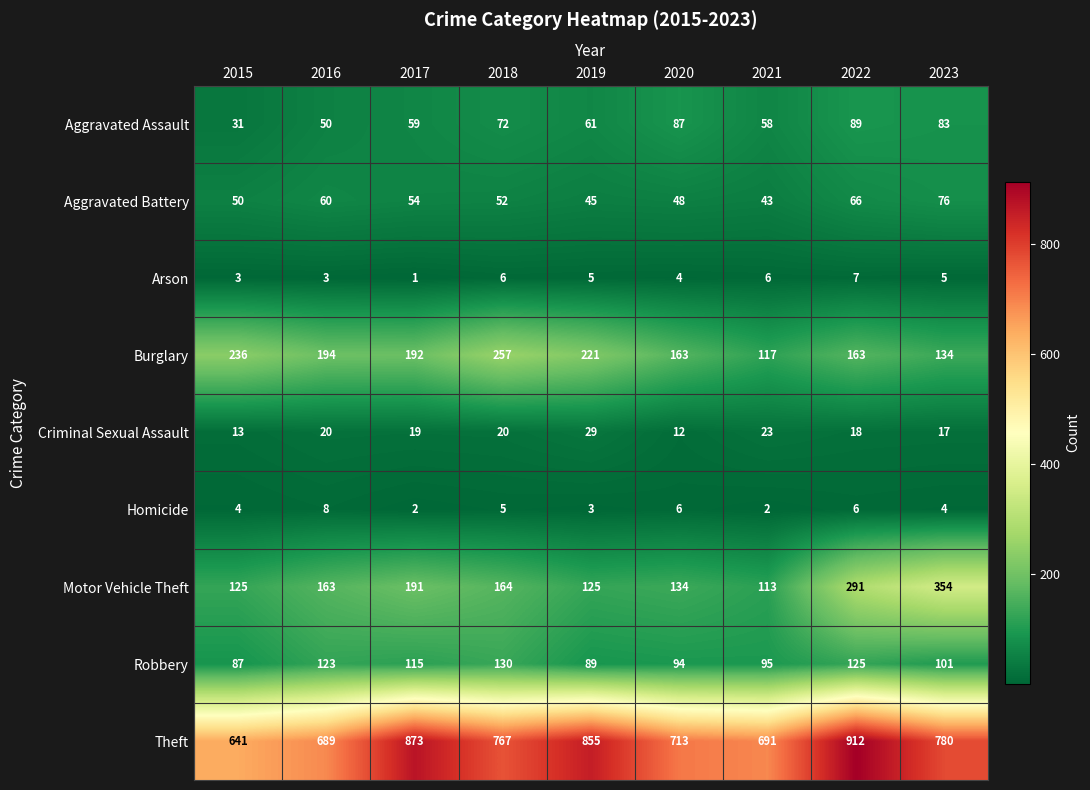

At which label is Burglary closest to 187?

2017